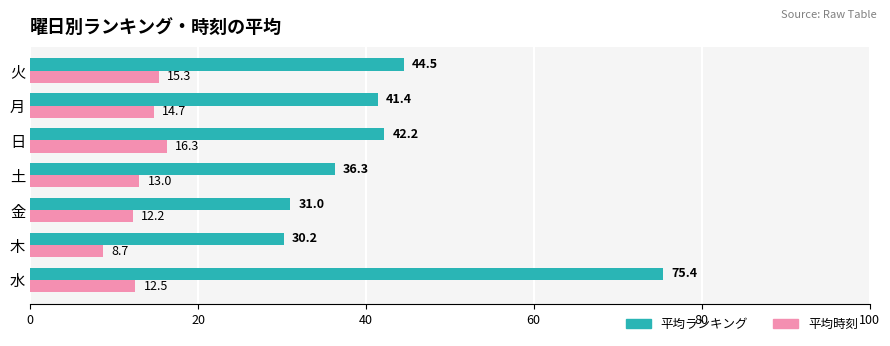

What is the maximum value for 平均ランキング?

75.4